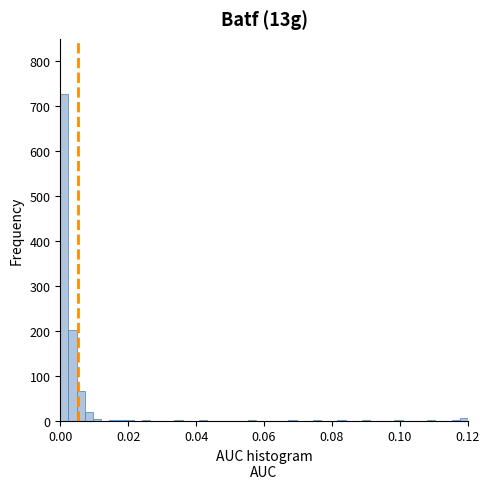

Read against the x-axis, roughly where is the centre of the tallest bar?

0.002